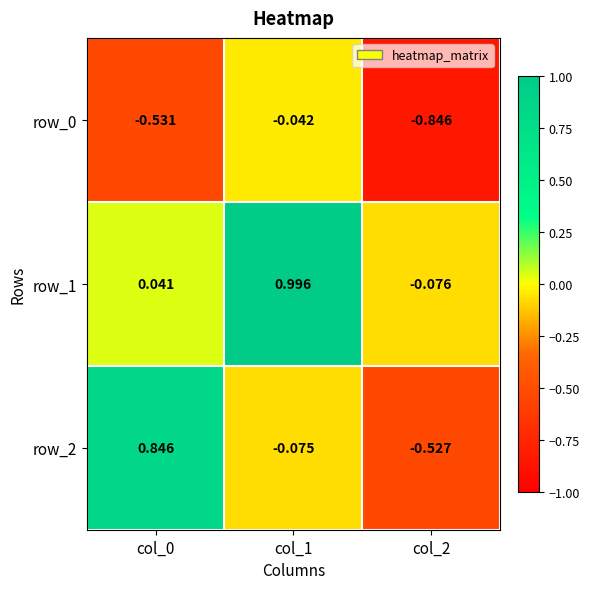

Is the value of row_0 at col_2 greater than the value of row_1 at col_0?

No